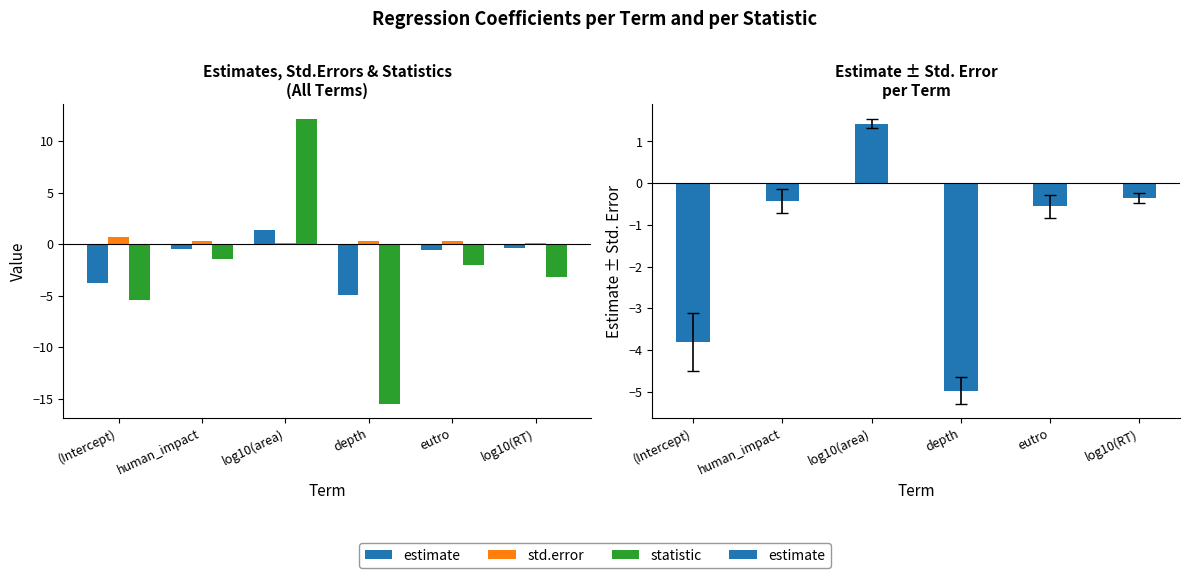

What is the label of the 3rd bar from the right?

depth